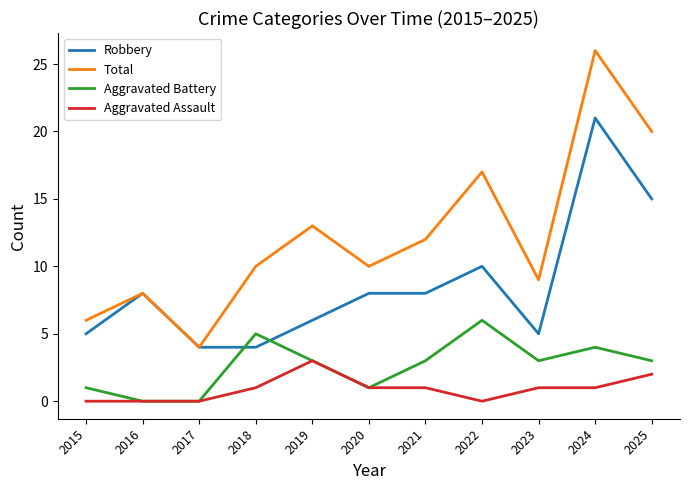

How many intersections are there between Robbery and Aggravated Battery?

2